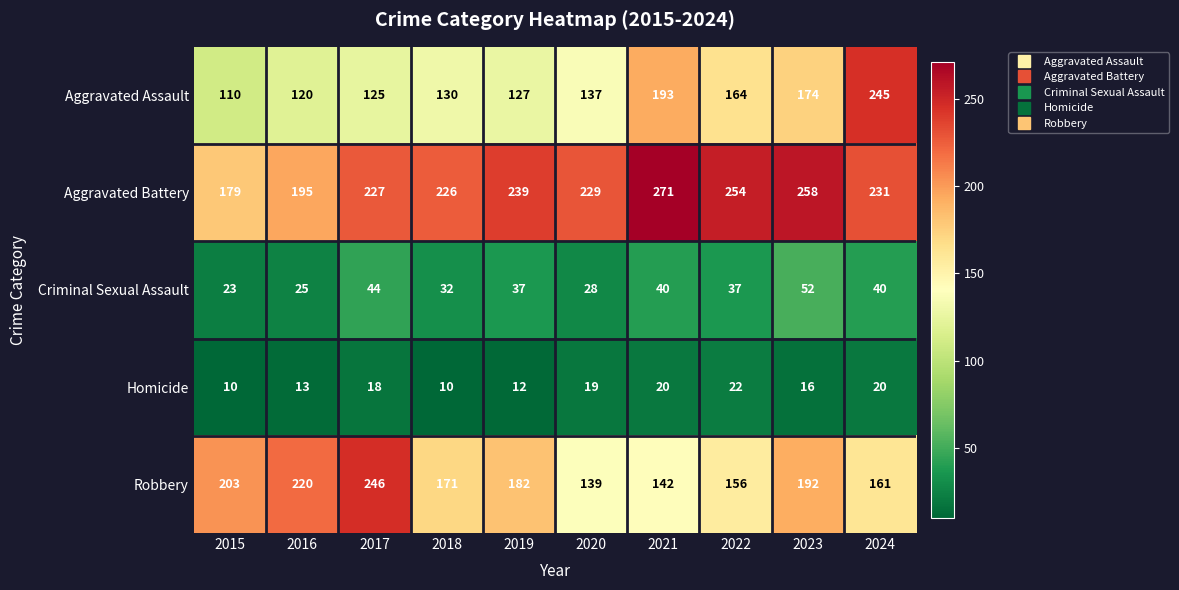

List the labels in order of Robbery value, largest first.

2017, 2016, 2015, 2023, 2019, 2018, 2024, 2022, 2021, 2020